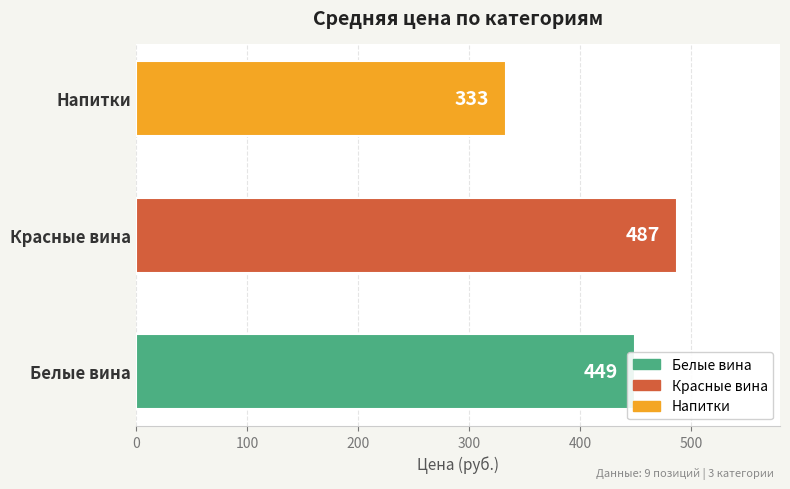

The value at Красные вина is 242.9. True or false?

False